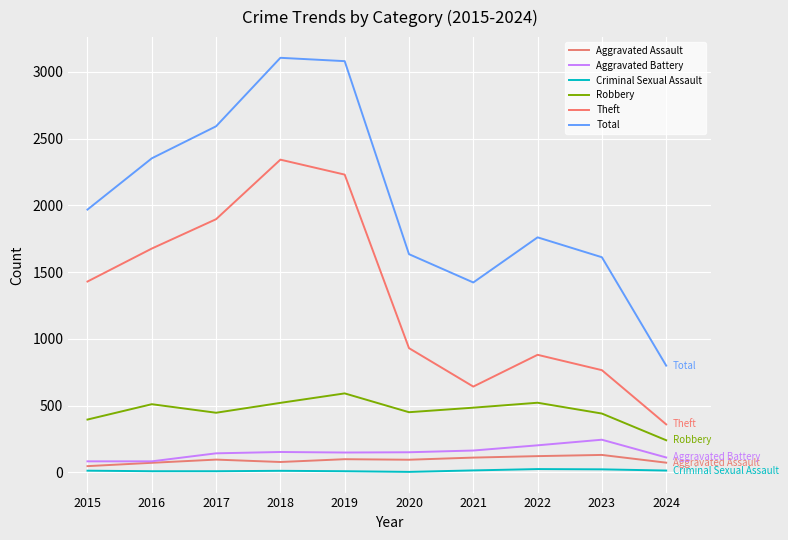

True or false: Robbery has a value of 550 at 2015.

False